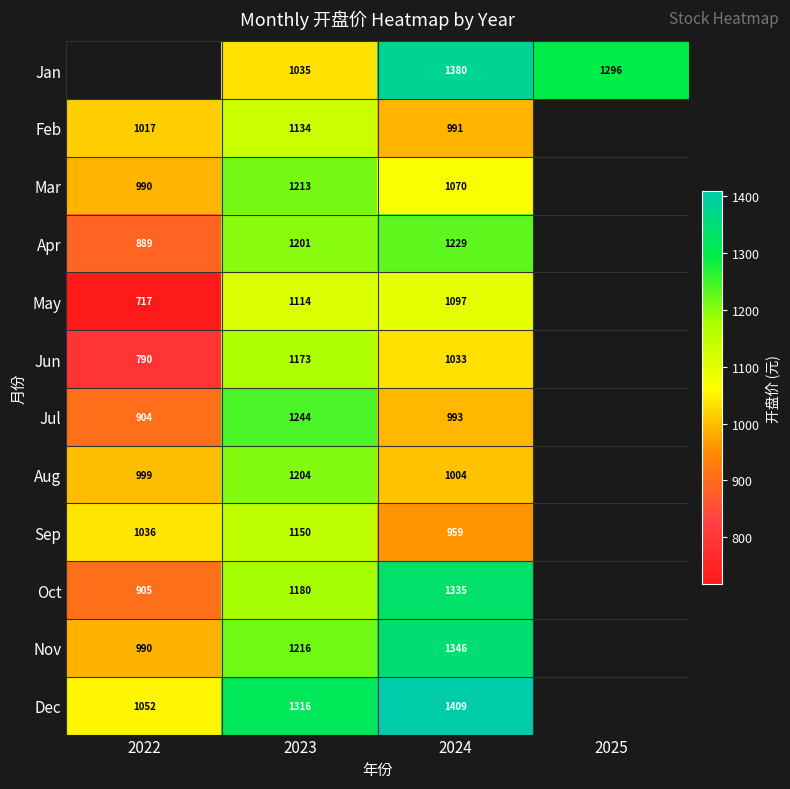

True or false: Jul has a value of 1244.0 at 2023.

True